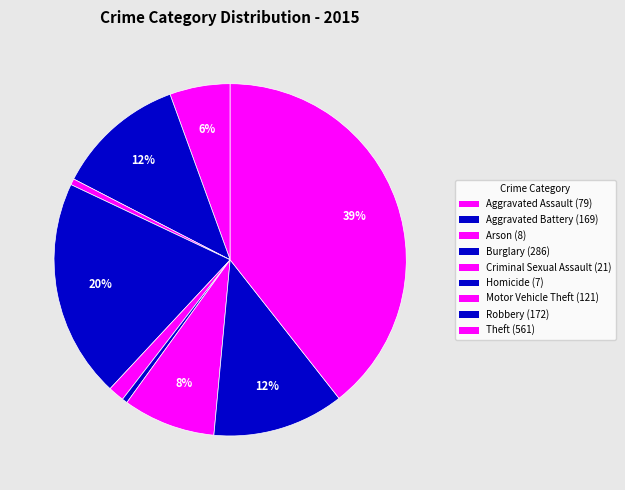

How many slices are in this pie chart?

9